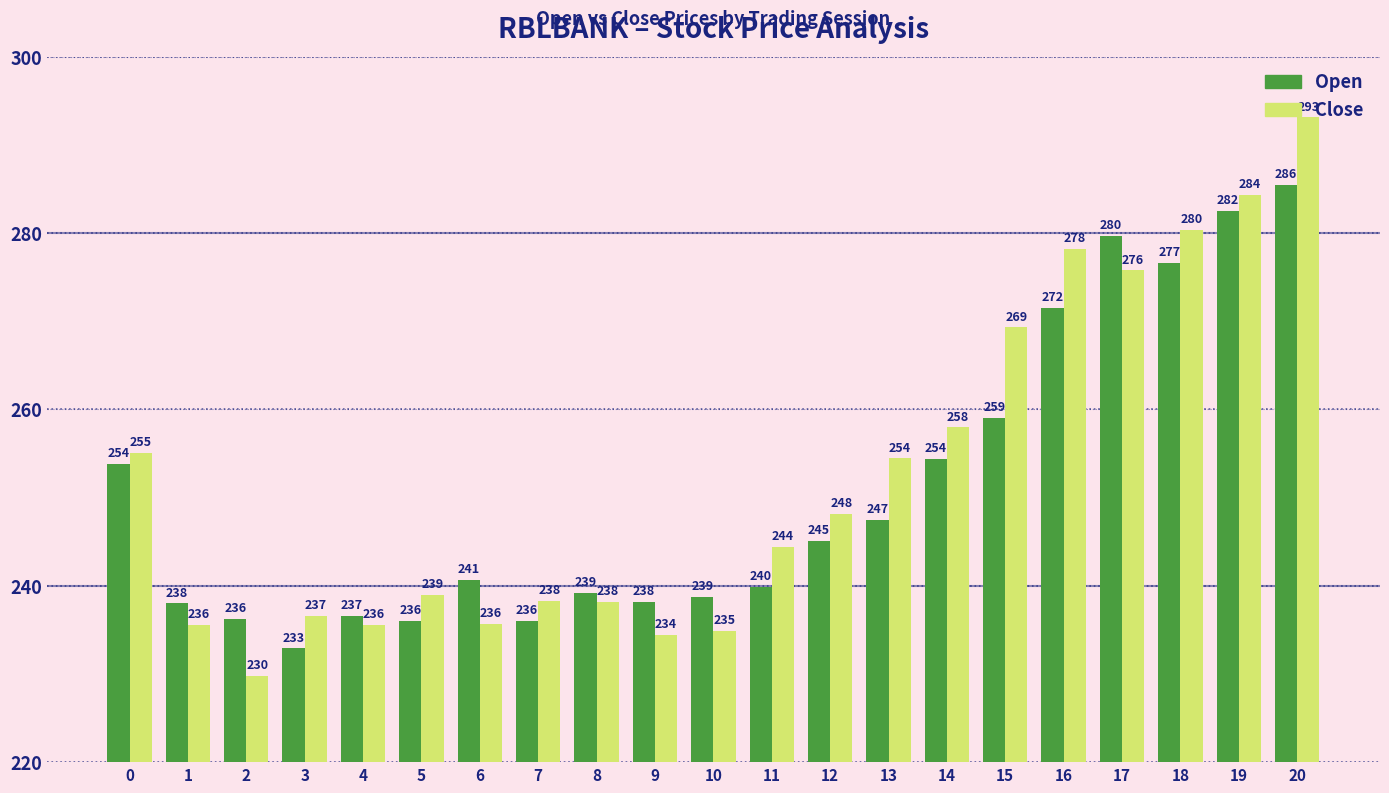

At which label does Close reach its minimum?

2